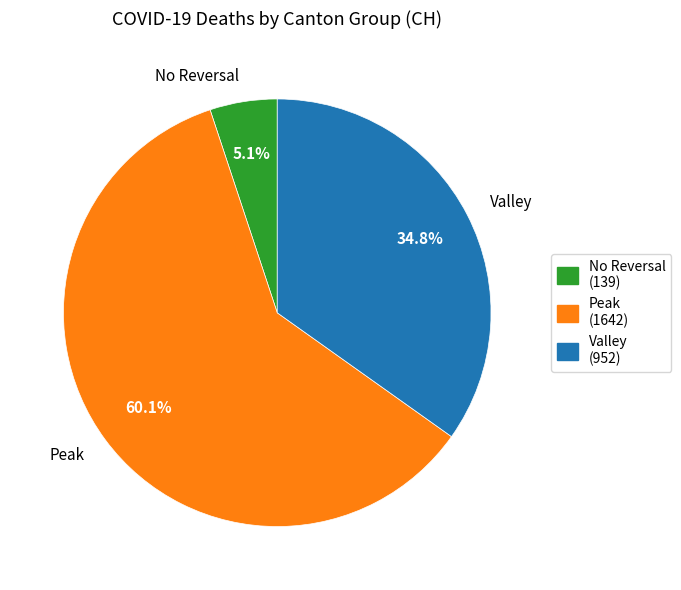

Which slice represents more than half of the pie?

Peak